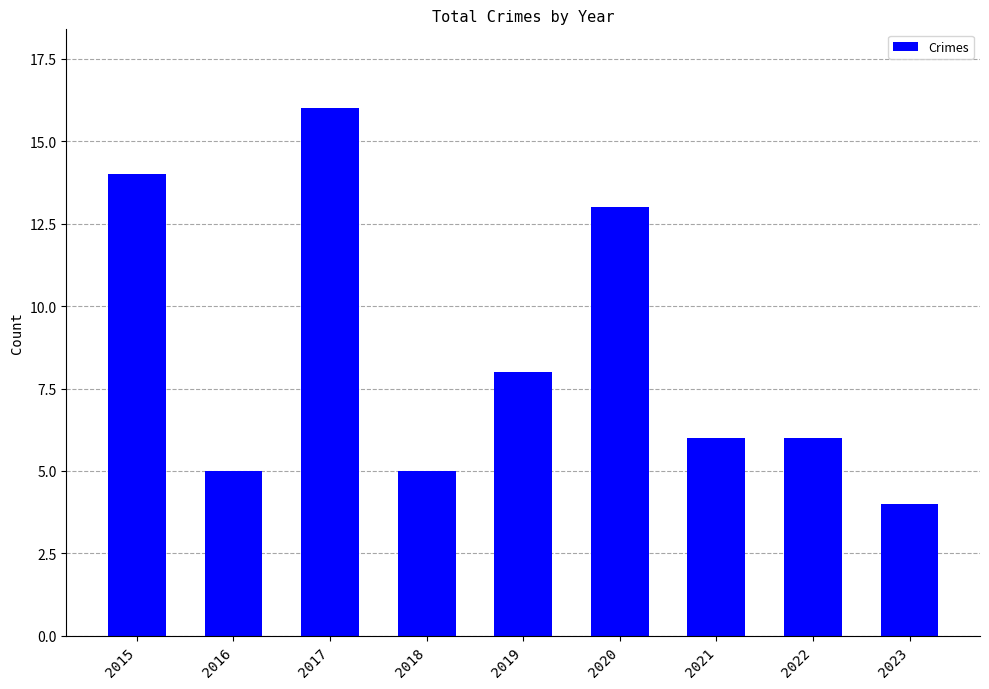

What is the change in value from 2018 to 2021?

+1